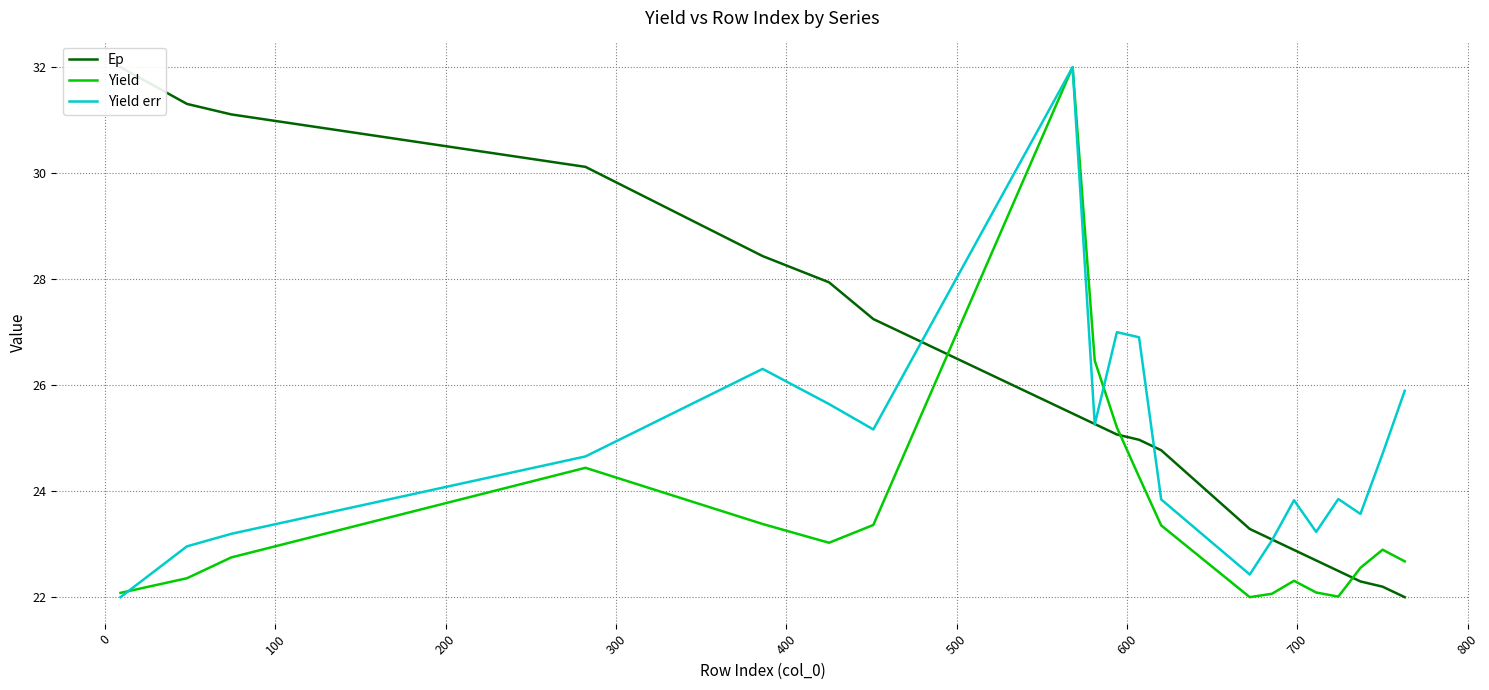

How many times do Yield err and Ep cross each other?

5